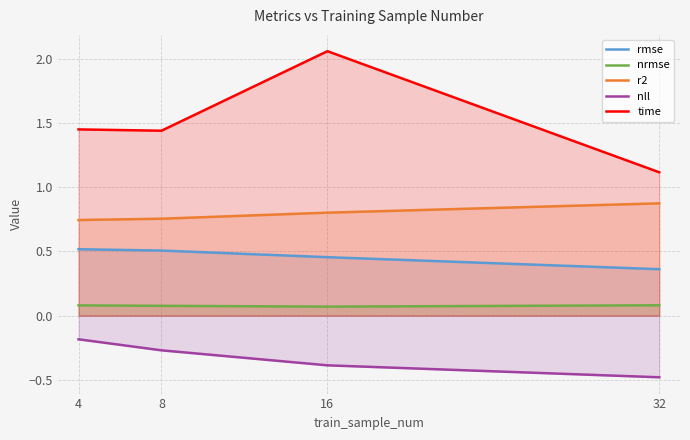

What is the difference between the highest and lowest values at 16?

2.5